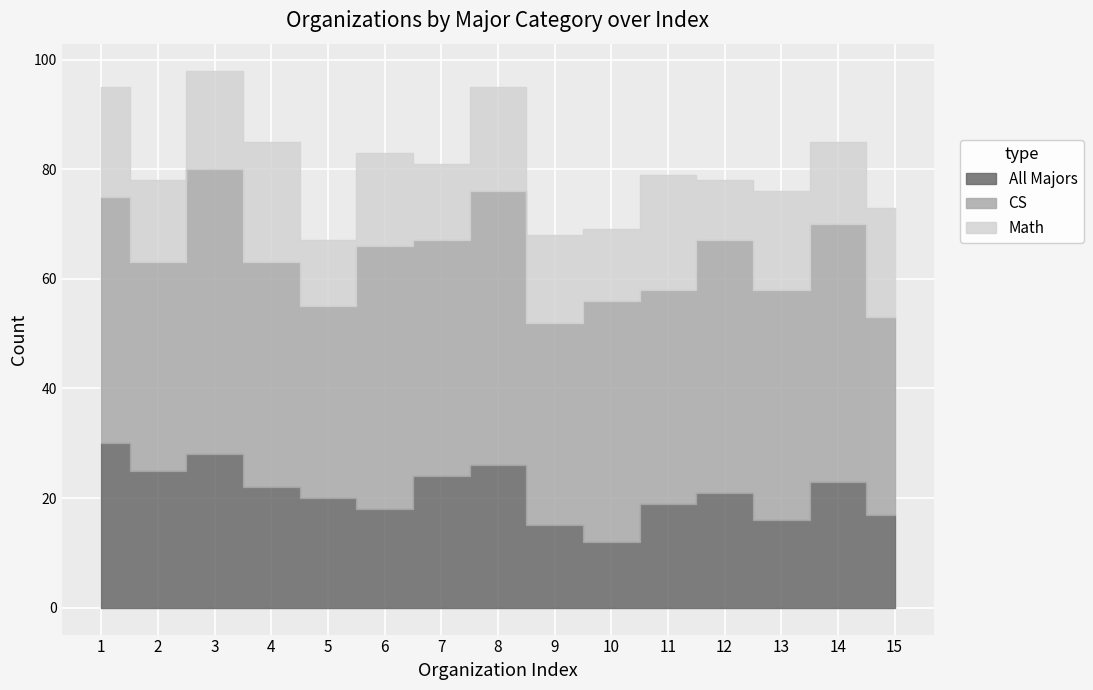

Rank the series by their average value, from highest to lowest.

CS, All Majors, Math